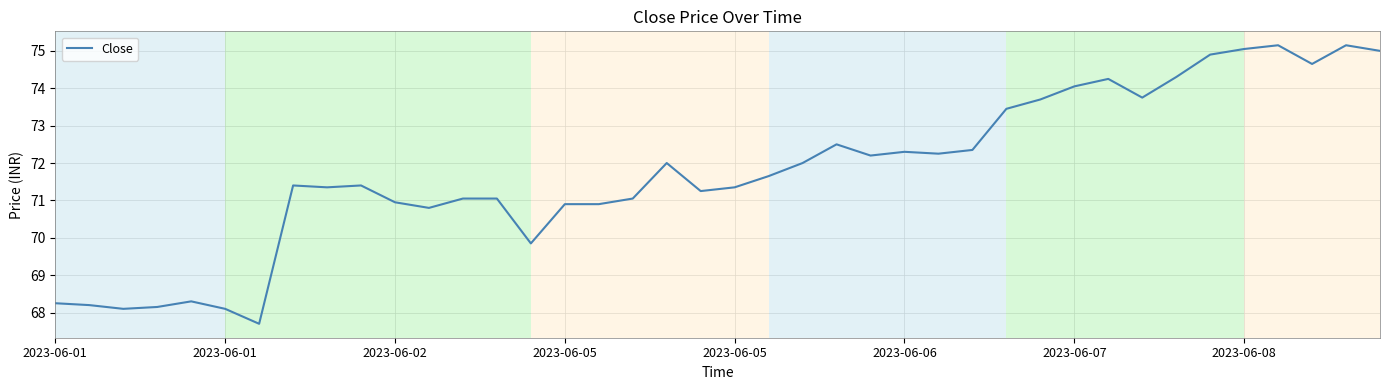

How many lines are shown in the chart?

1